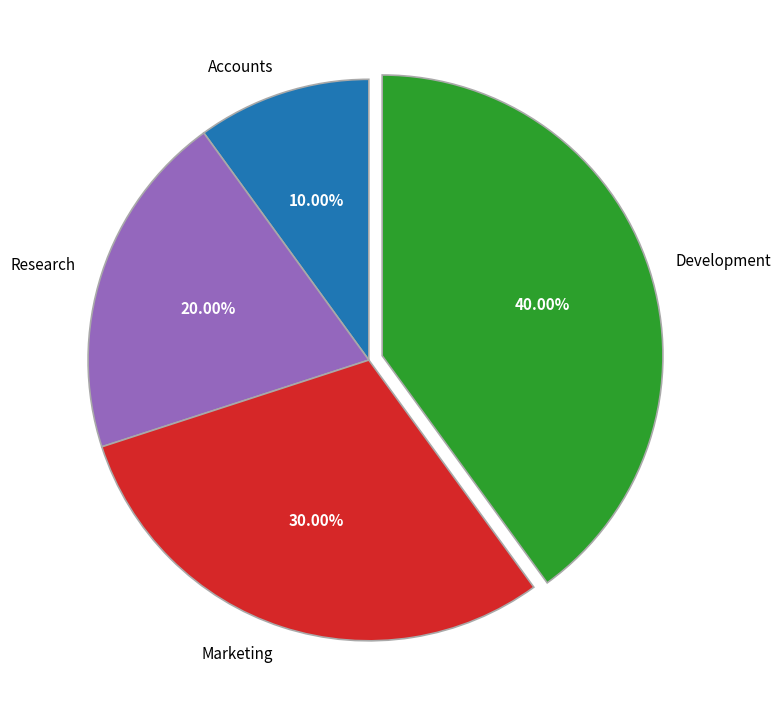

Do Research and Development together represent more than half of the pie?

Yes